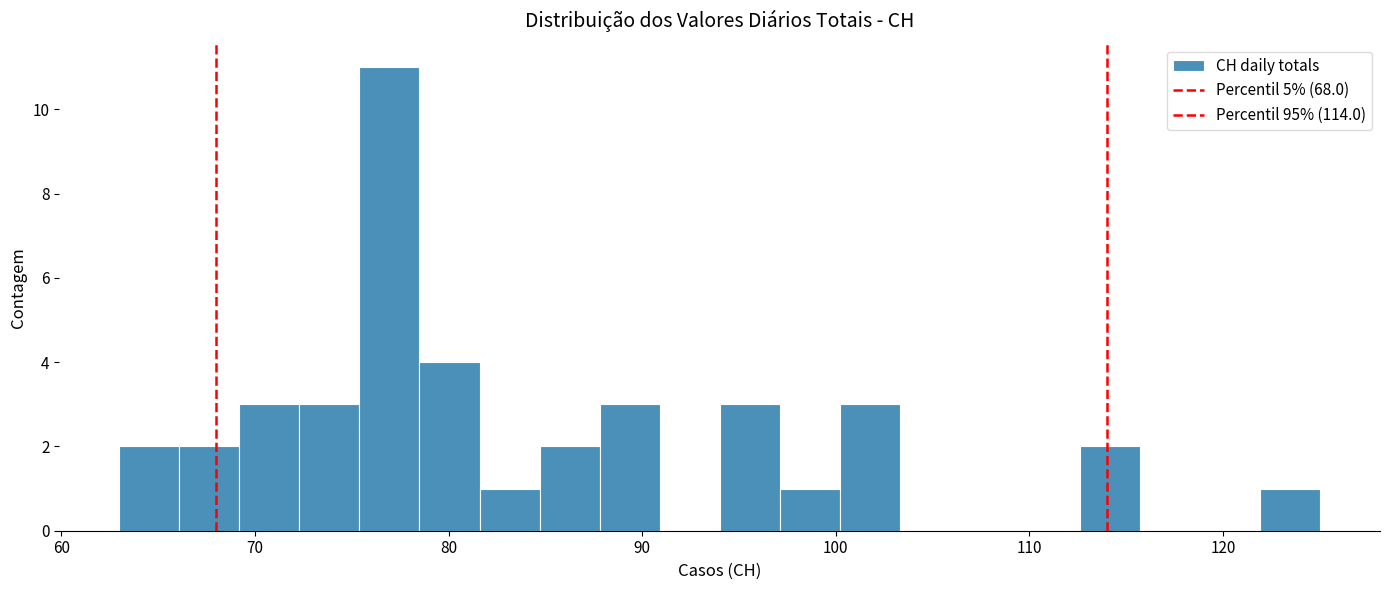

Around what value on the x-axis is the tallest bar? Give the approximate position of its centre, as read against the axis.

77